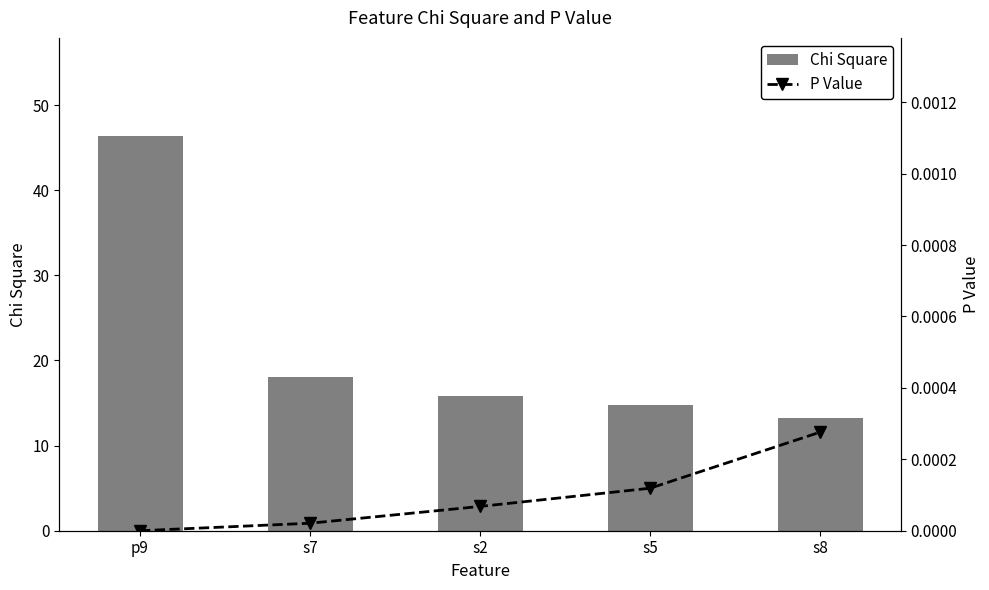

Which has a higher value, s7 or s2?

s7